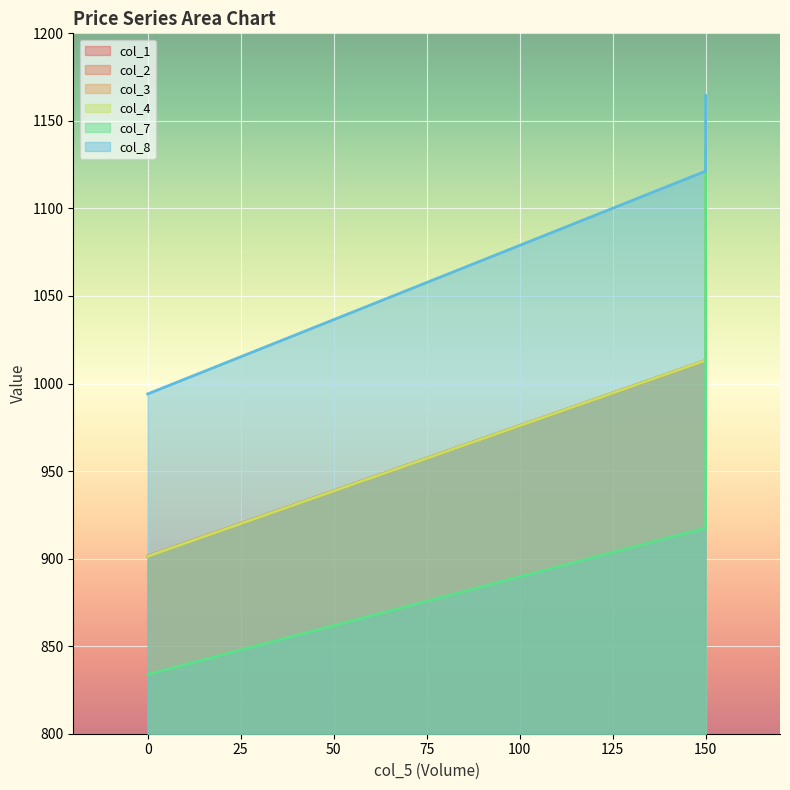

True or false: col_8 has a value of 1867.1 at 150.

False